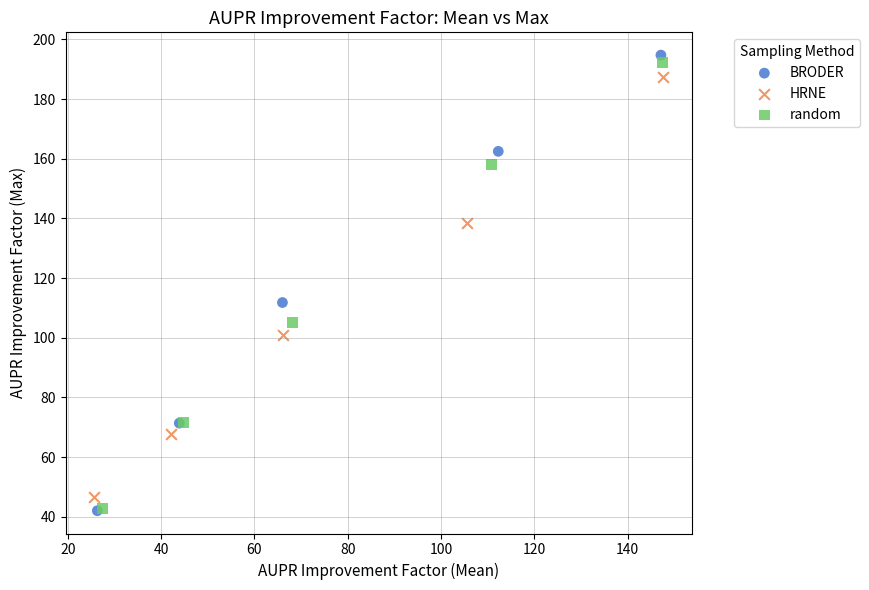

What are all the series names shown in the legend?

BRODER, HRNE, random